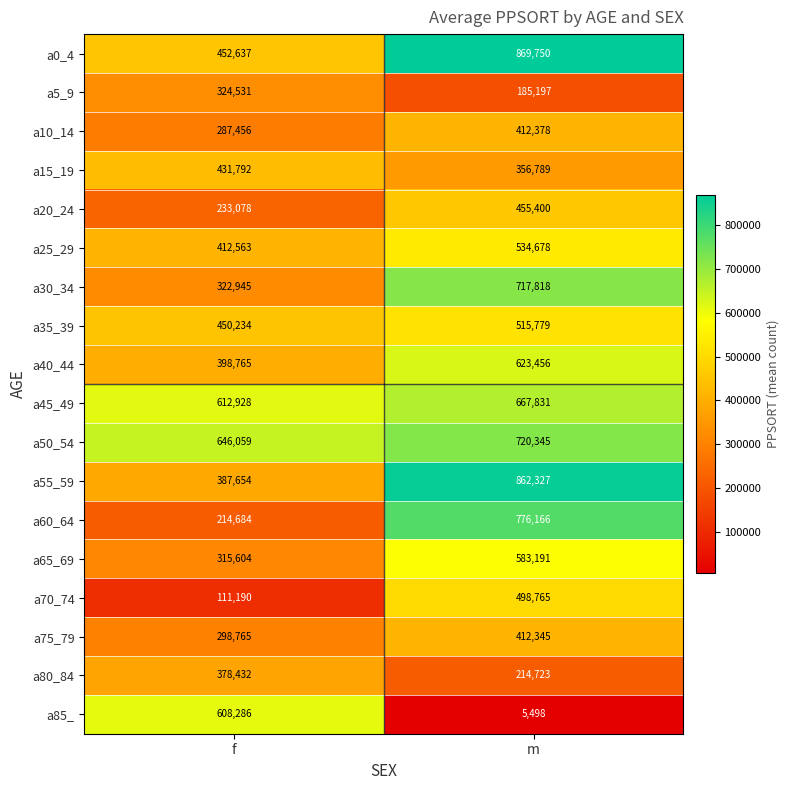

What is the maximum value shown in the chart?

869750